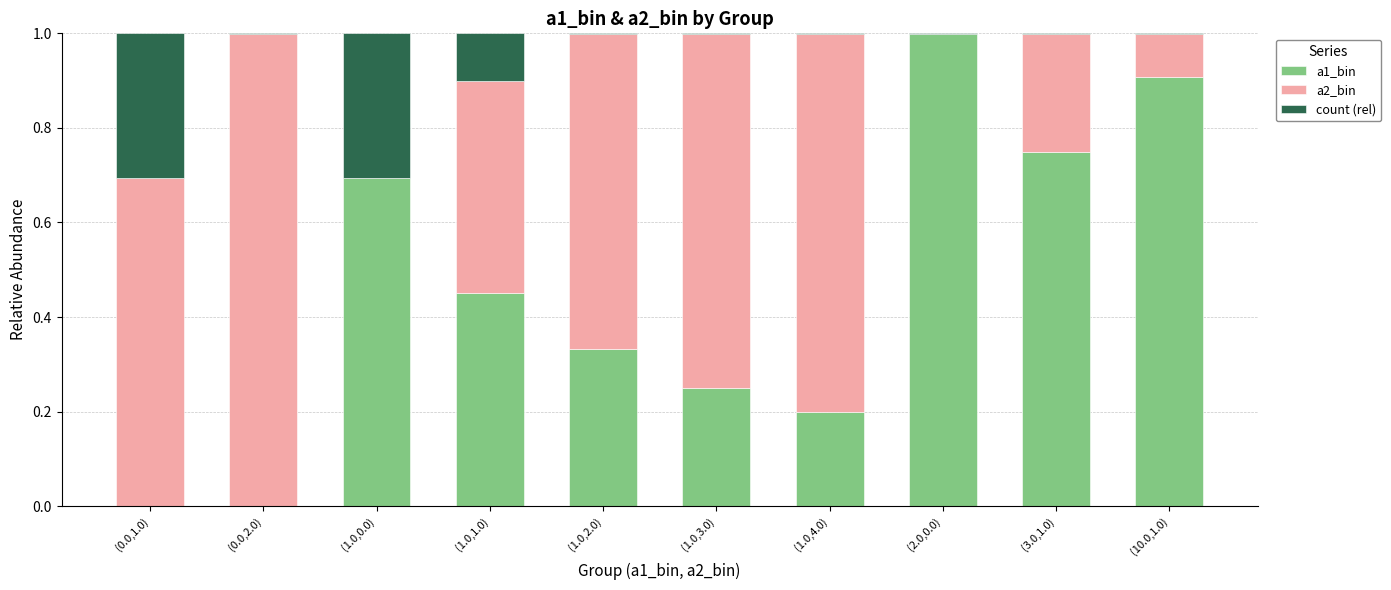

What are all the series names shown in the legend?

a1_bin, a2_bin, count (rel)